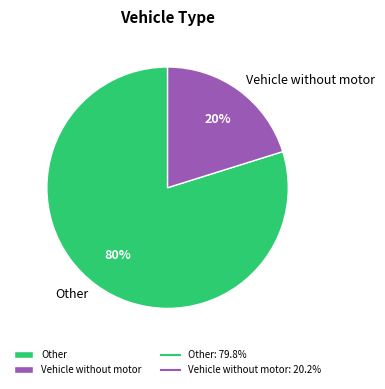

Which category has the biggest portion of the pie?

Other